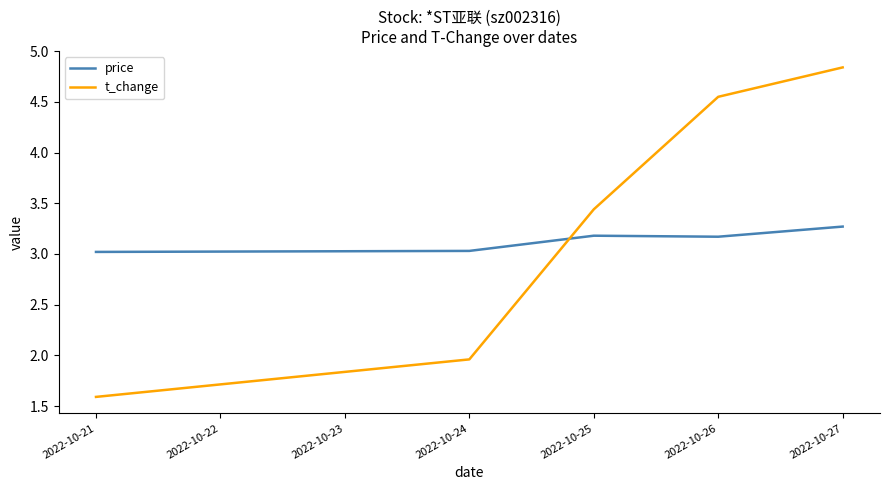

List the series in order of their peak value, lowest first.

price, t_change